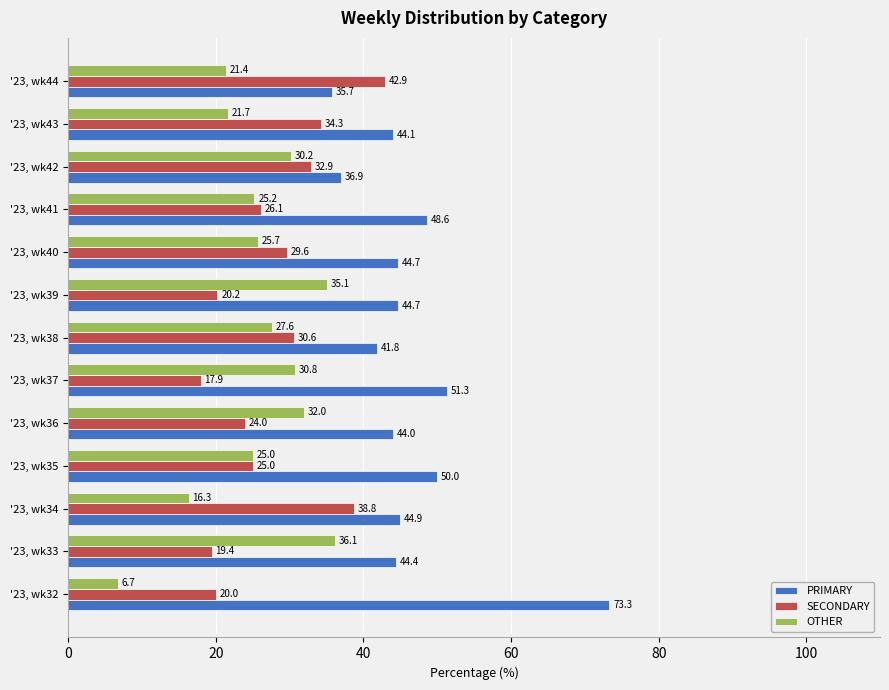

Which label corresponds to the smallest value in the chart?

'23, wk32